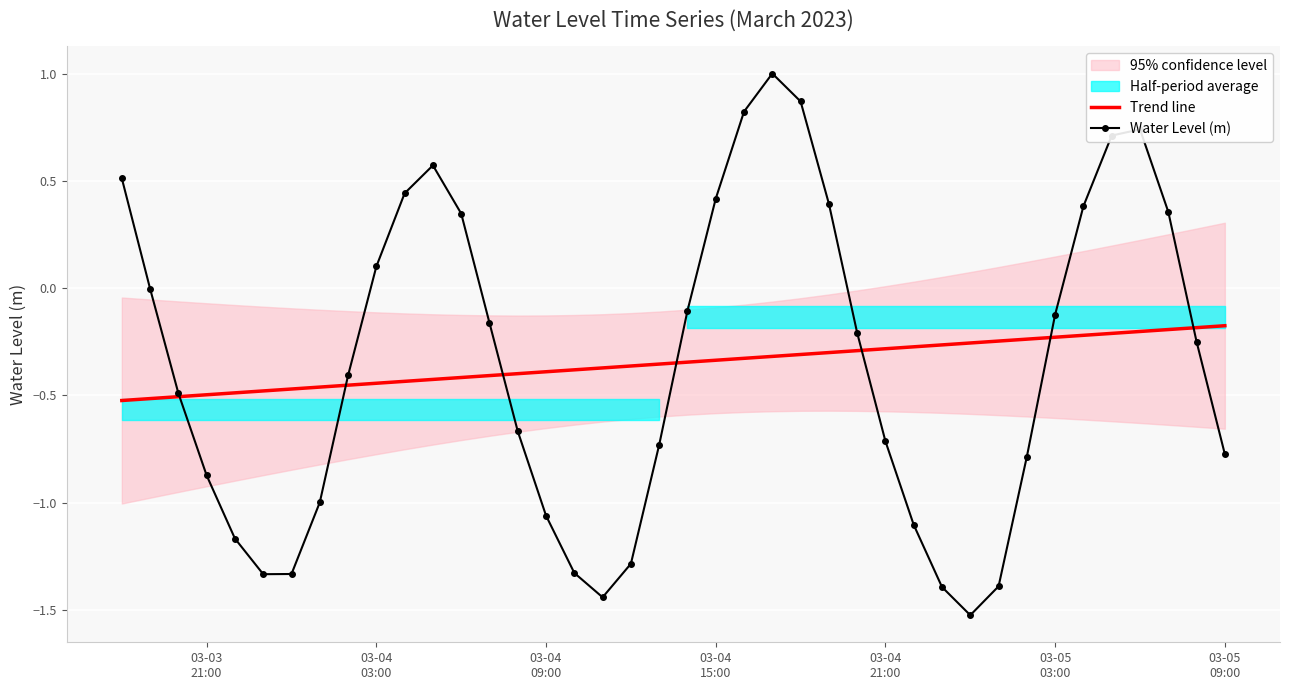

Reading right to left, transcribe all the data shown in this chart.

Trend line: -0.2	-0.2	-0.2	-0.2	-0.2	-0.2	-0.2	-0.2	-0.2	-0.3	-0.3	-0.3	-0.3	-0.3	-0.3	-0.3	-0.3	-0.3	-0.3	-0.3	-0.4	-0.4	-0.4	-0.4	-0.4	-0.4	-0.4	-0.4	-0.4	-0.4	-0.4	-0.5	-0.5	-0.5	-0.5	-0.5	-0.5	-0.5	-0.5	-0.5
Water Level (m): -0.8	-0.2	0.4	0.7	0.7	0.4	-0.1	-0.8	-1.4	-1.5	-1.4	-1.1	-0.7	-0.2	0.4	0.9	1.0	0.8	0.4	-0.1	-0.7	-1.3	-1.4	-1.3	-1.1	-0.7	-0.2	0.3	0.6	0.4	0.1	-0.4	-1.0	-1.3	-1.3	-1.2	-0.9	-0.5	-0.0	0.5